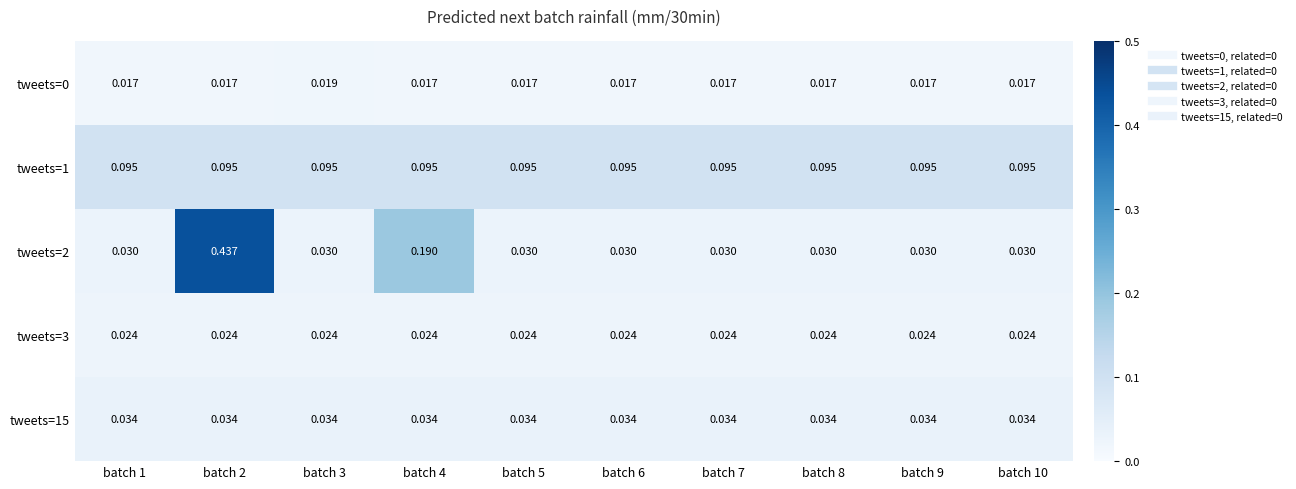

Which series has the widest spread of values?

tweets=2